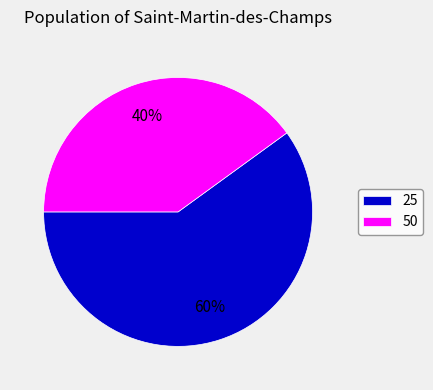

Approximately how many times larger is the value at 50 compared to 25?

0.7